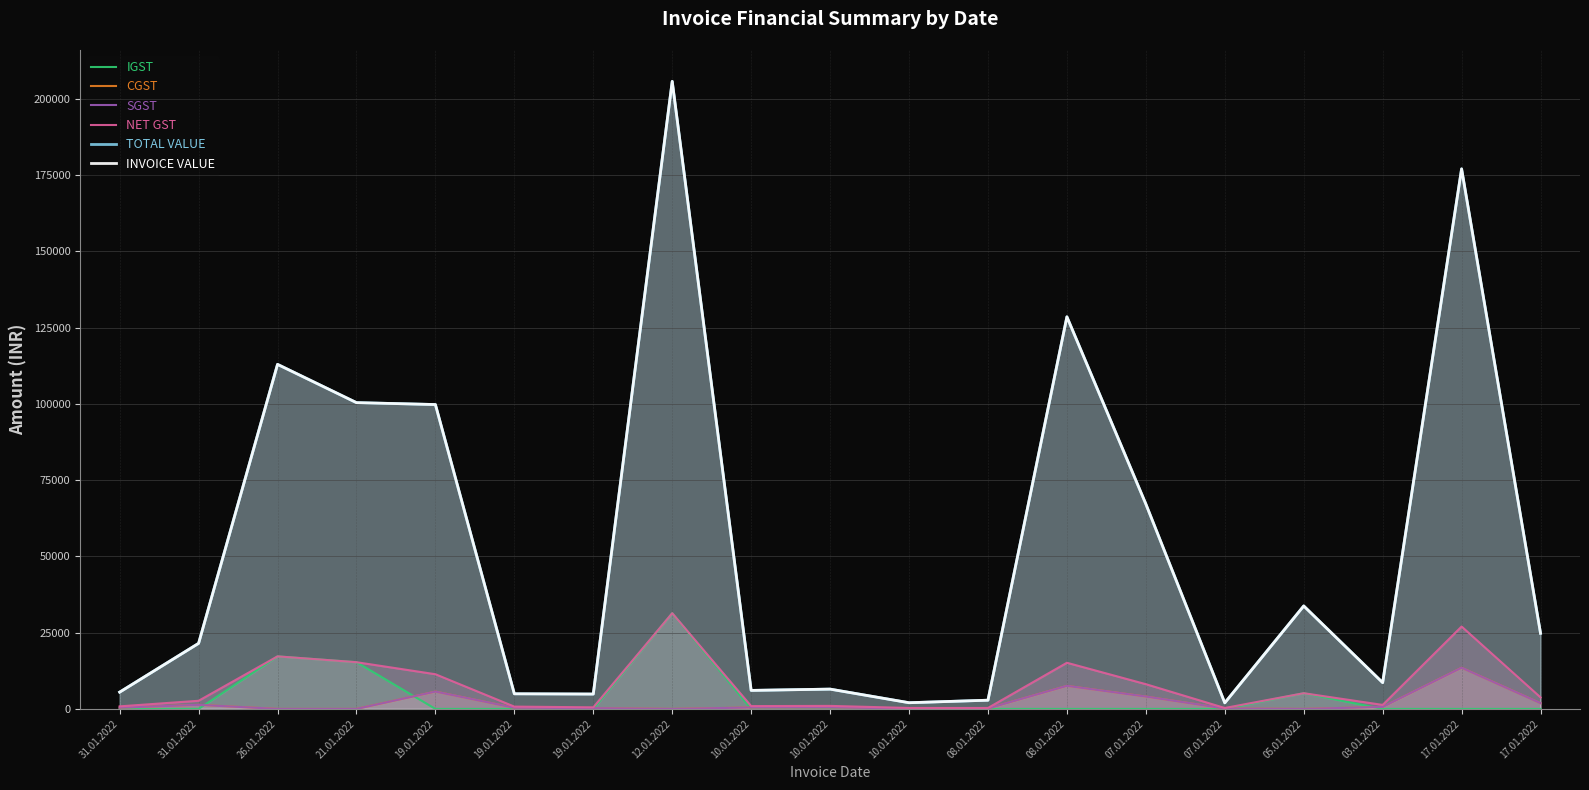

Which has a higher value, 19.01.2022 or 10.01.2022?

19.01.2022